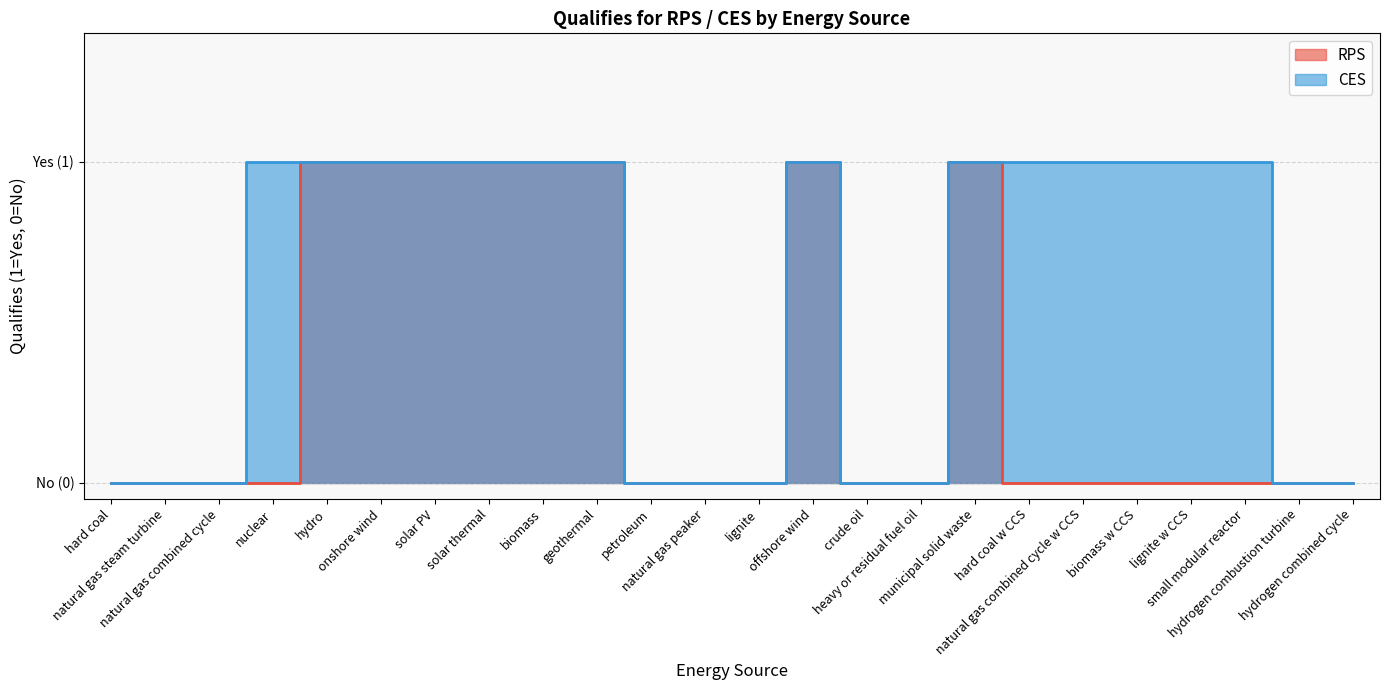

What is the average value of the CES series?

1